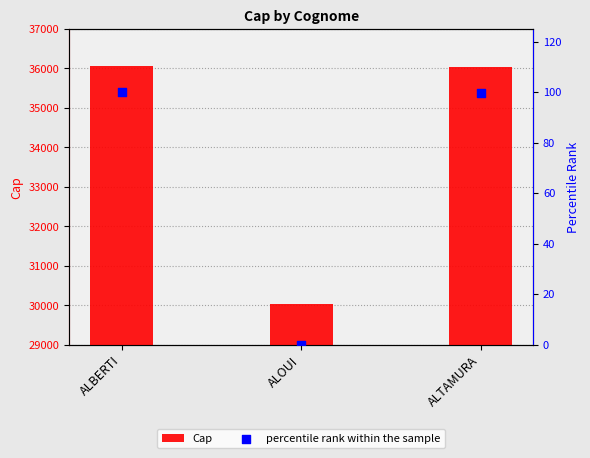

At which category is the sum across all series the highest?

ALBERTI